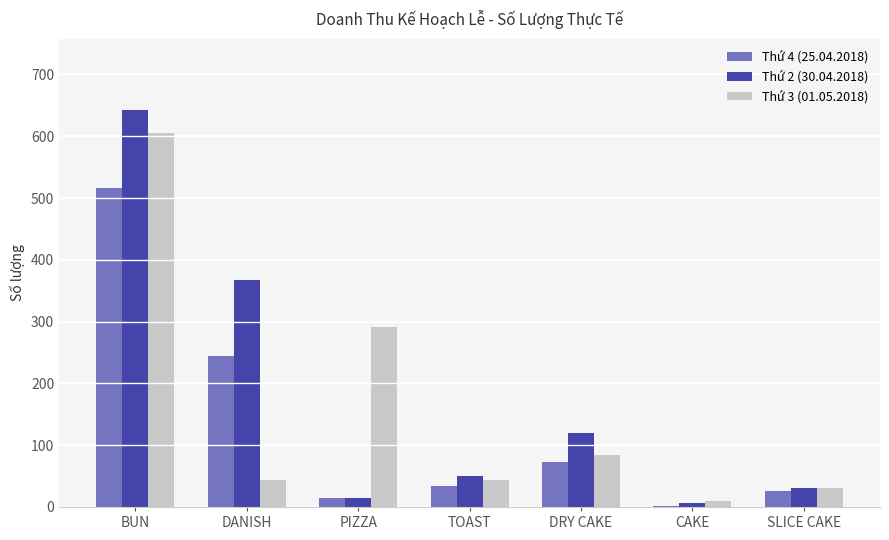

What is the approximate value of Thứ 2 (30.04.2018) at TOAST, to the nearest 50?

50